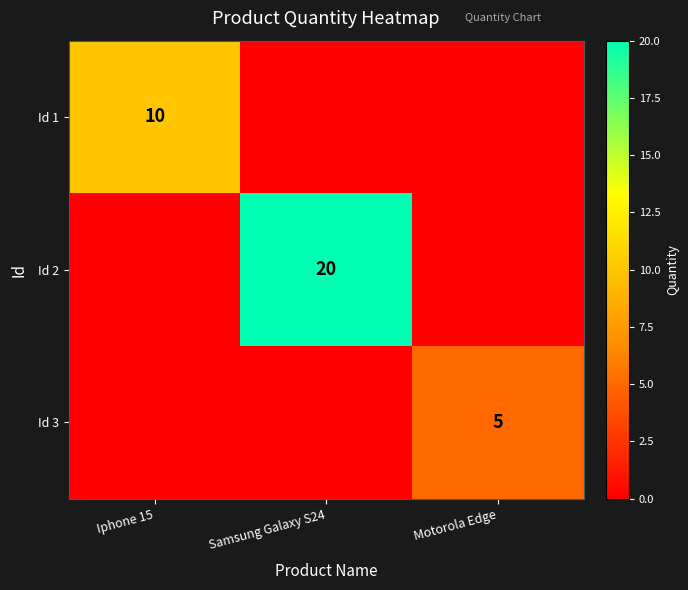

Is it true that Id 3 equals 8 at Motorola Edge?

False